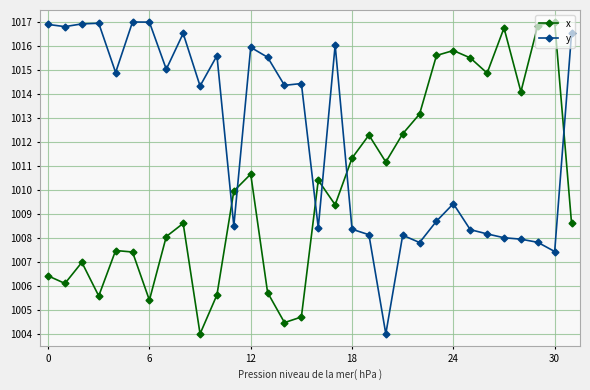

List the series in order of their overall mean, highest first.

y, x